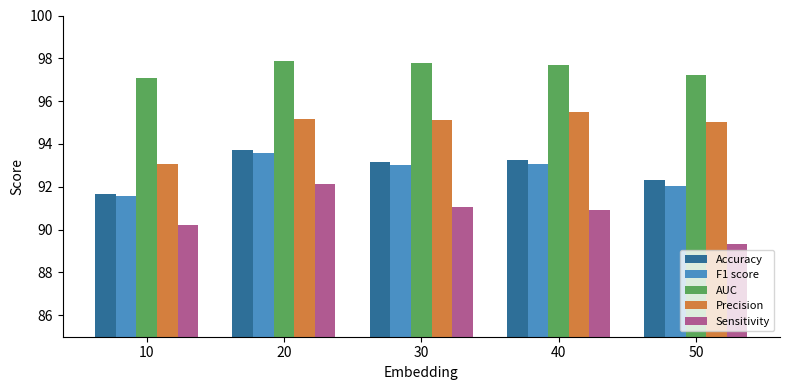

The value of Precision at 10 is 93.1. True or false?

True